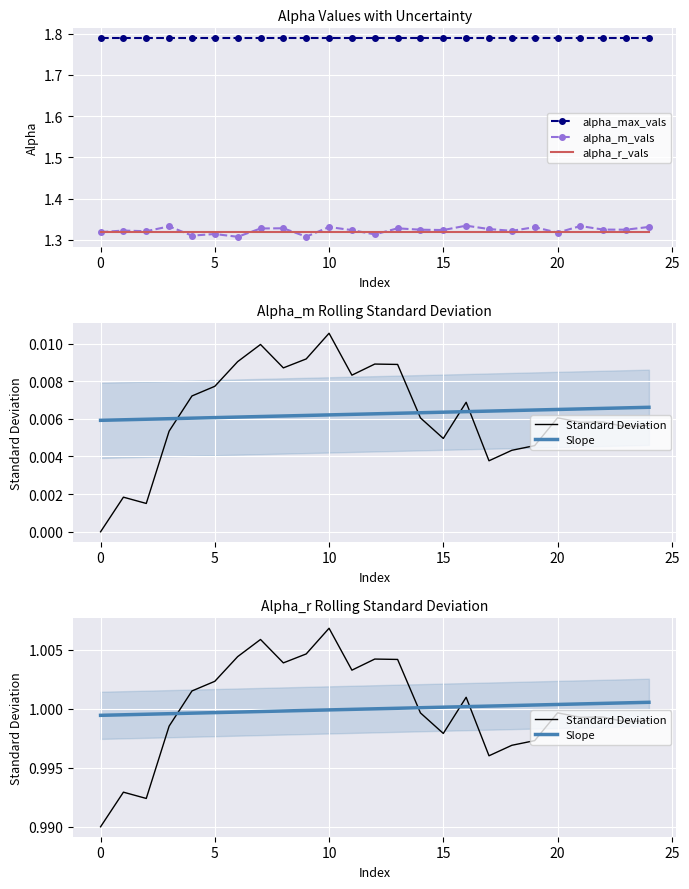

True or false: alpha_m_vals and alpha_max_vals intersect in this chart.

False